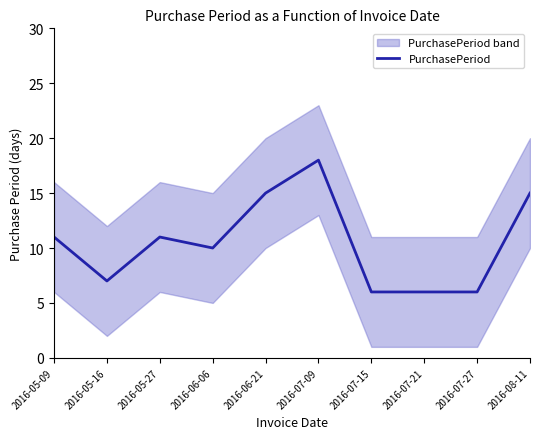

How many lines are shown in the chart?

1